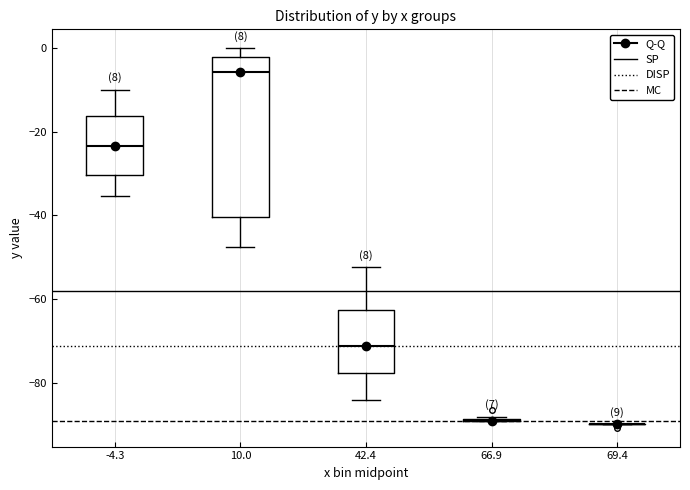

Reading left to right, transcribe this box plot: for each box, give where its median line is, the range the box spans, and where its two whiskers end, as read against the y-axis. The values are not printed on the chart, so give them approximately, as read against the axis.

-4.3: median -24, box -30 to -16, whiskers -36 to -10
10.0: median -6, box -40 to -2, whiskers -48 to 0
42.4: median -72, box -78 to -62, whiskers -84 to -52
66.9: box collapsed to a line at -90, whiskers -90 to -88
69.4: box collapsed to a line at -90, whiskers -90 to -90